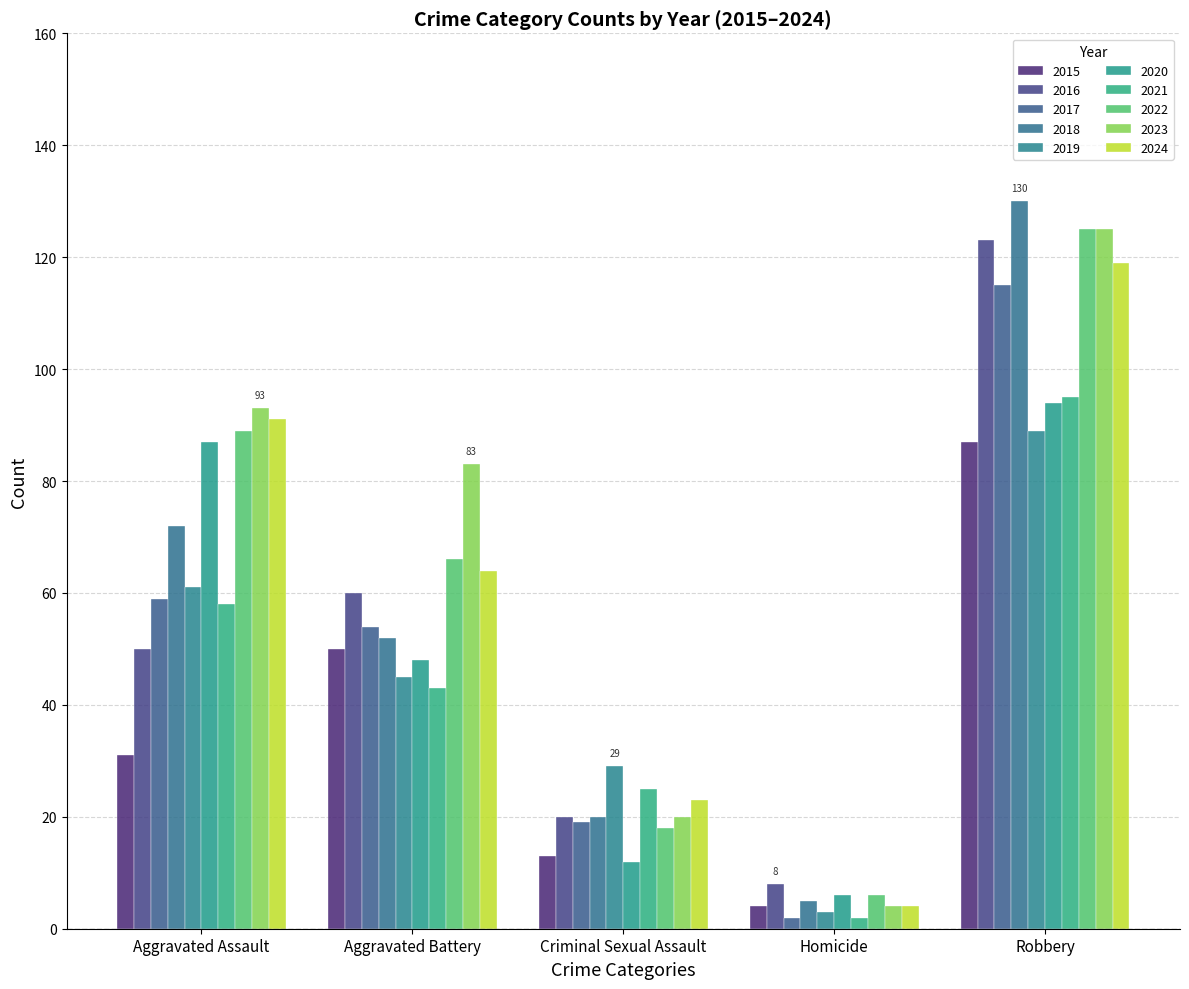

How many series are shown in this chart?

10